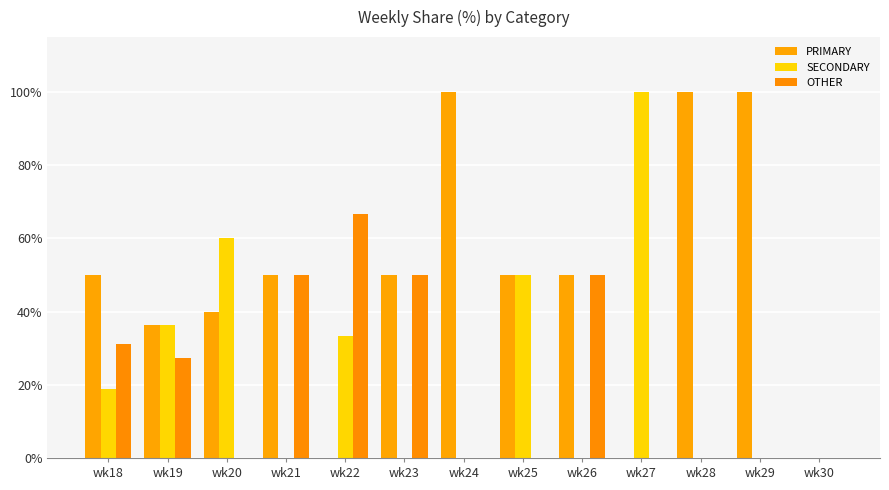

Does the chart contain stacked bars?

No